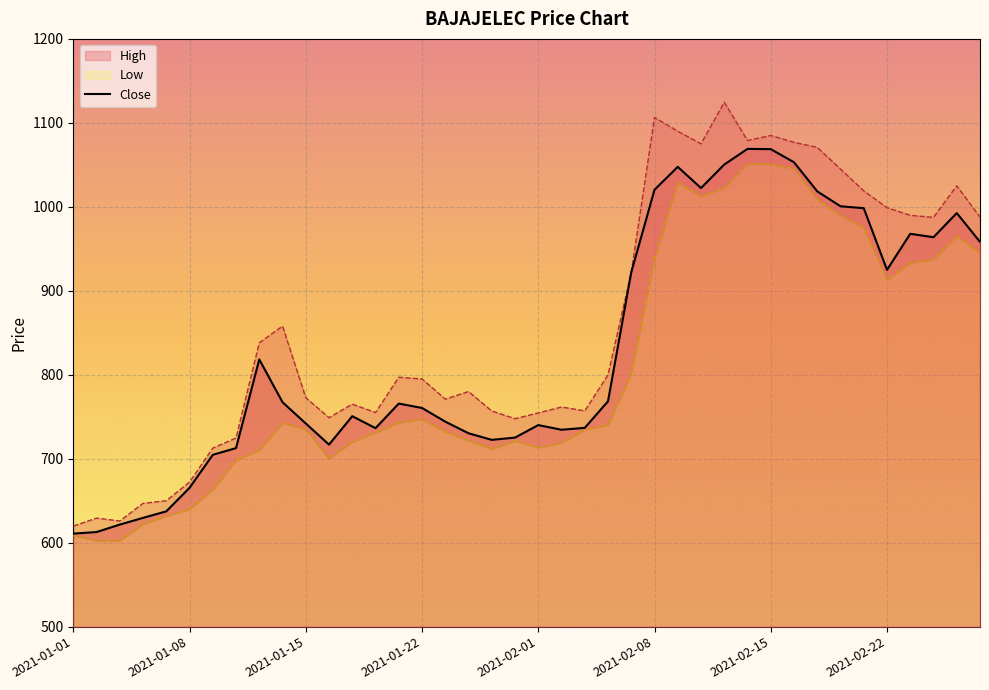

What is the highest value of the Close series?

1069.0